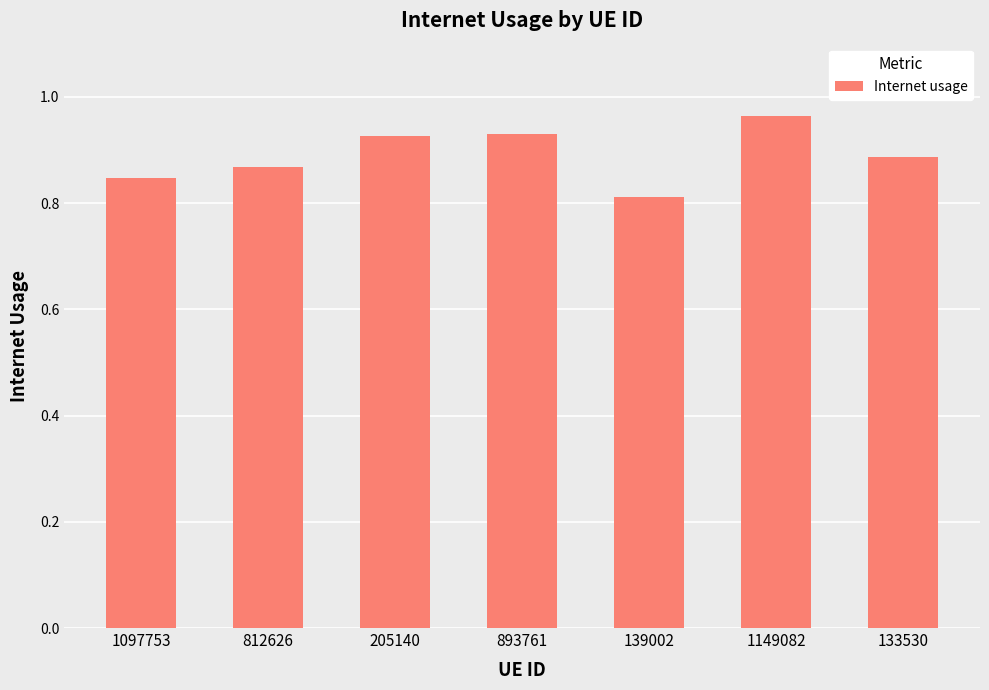

What is the sum of all values?

6.2